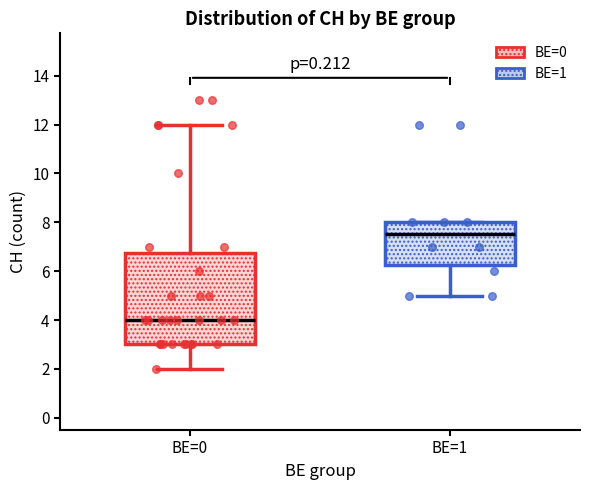

Reading left to right, read every box against the y-axis: the position of its median line, the range the box covers, and the ends of its whiskers. The values are not printed on the chart, so give them approximately, as read against the axis.

BE=0: median 4.0, box 3.0 to 6.8, whiskers 2.0 to 12.0
BE=1: median 7.6, box 6.2 to 8.0, whiskers 5.0 to 8.0